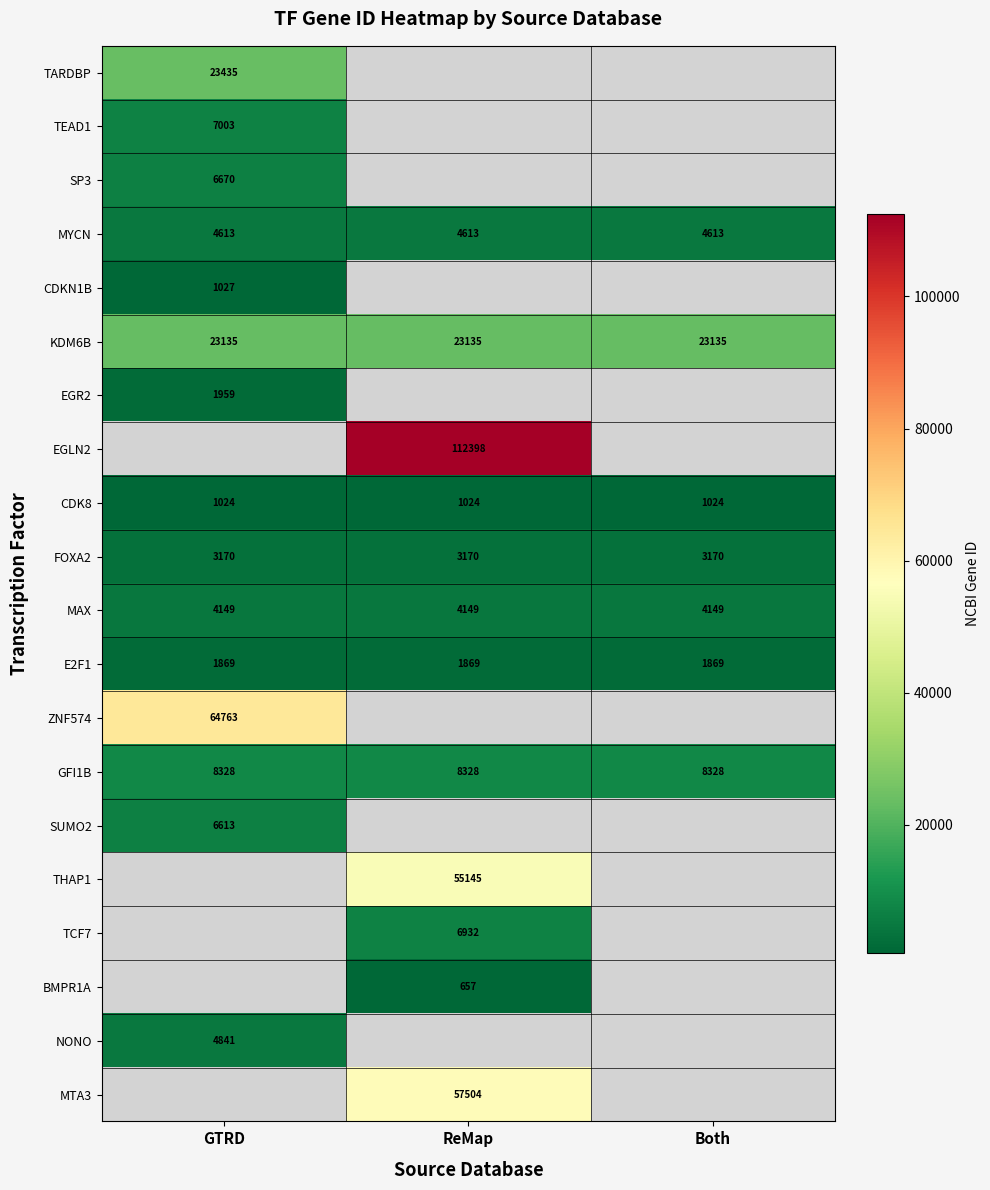

What is the sum of all FOXA2 values?

9510